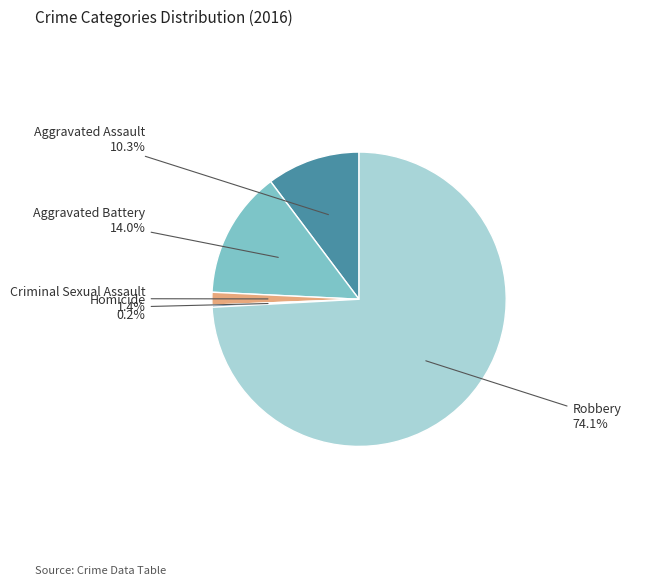

Which slice represents more than half of the pie?

Robbery